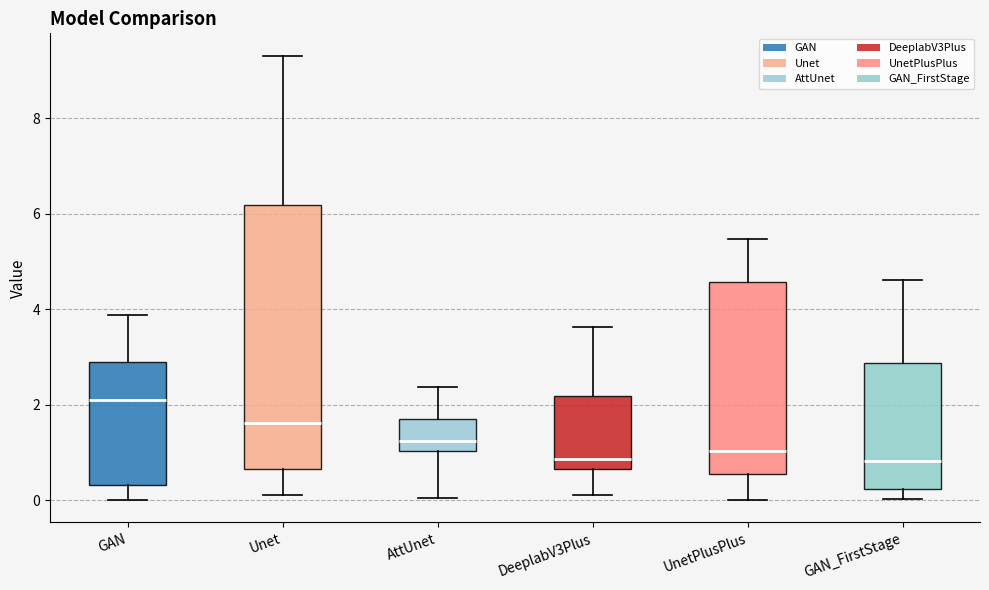

Reading left to right, read every box against the y-axis: the position of its median line, the range the box covers, and the ends of its whiskers. The values are not printed on the chart, so give them approximately, as read against the axis.

GAN: median 2.2, box 0.4 to 2.8, whiskers 0.0 to 3.8
Unet: median 1.6, box 0.6 to 6.2, whiskers 0.2 to 9.4
AttUnet: median 1.2, box 1.0 to 1.8, whiskers 0.0 to 2.4
DeeplabV3Plus: median 0.8, box 0.6 to 2.2, whiskers 0.2 to 3.6
UnetPlusPlus: median 1.0, box 0.6 to 4.6, whiskers 0.0 to 5.4
GAN_FirstStage: median 0.8, box 0.2 to 2.8, whiskers 0.0 to 4.6